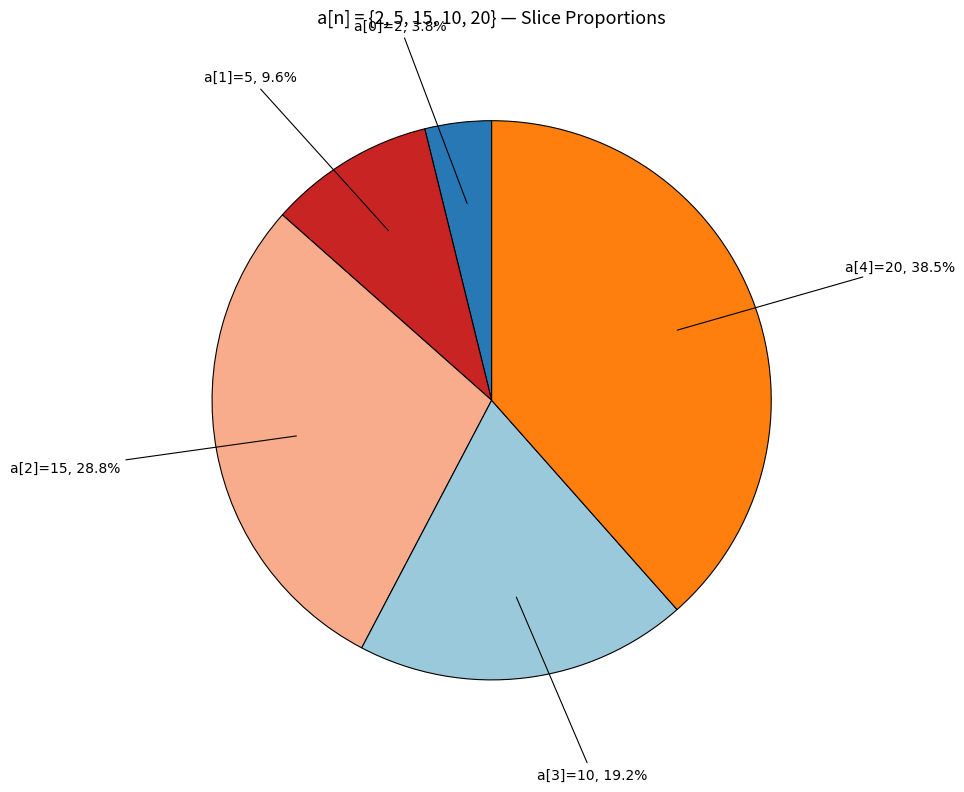

Approximately how many times larger is the value at a[4]=20 compared to a[2]=15?

1.3